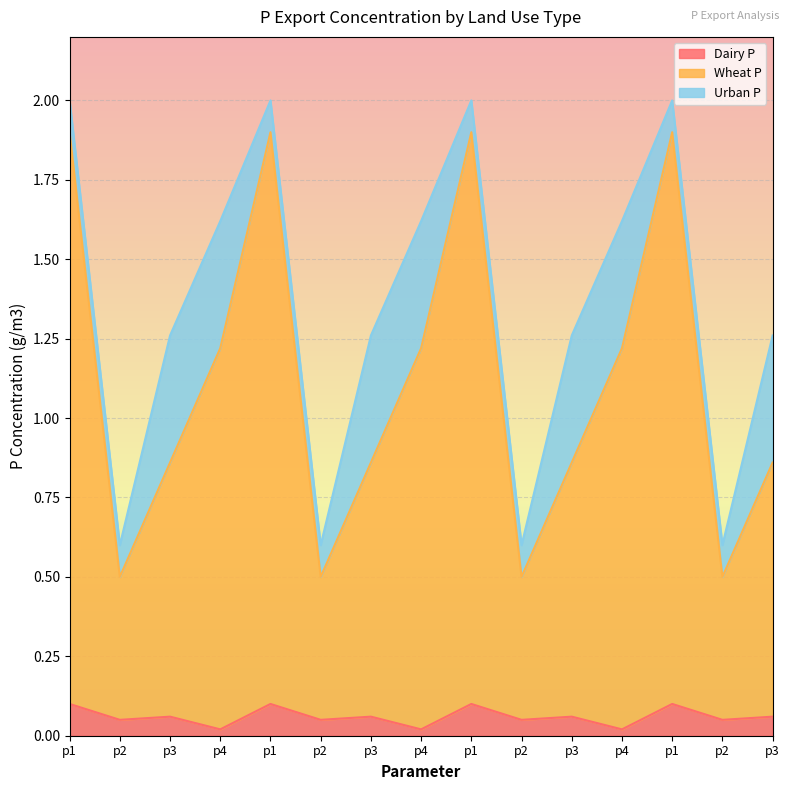

Is the value of Wheat P at p2 greater than the value of Dairy P at p1?

Yes